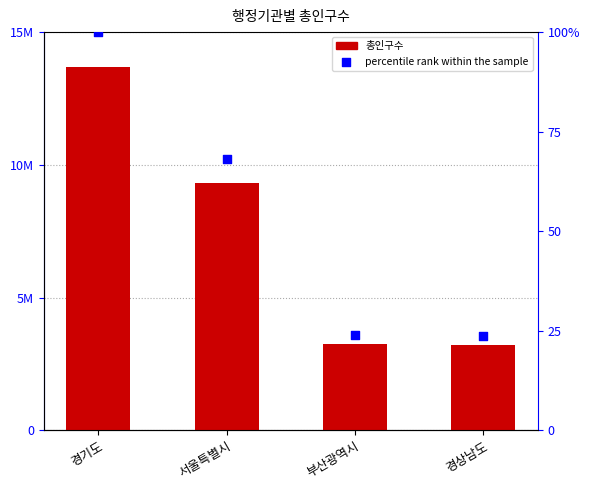

Which series reaches the maximum Y coordinate?

총인구수